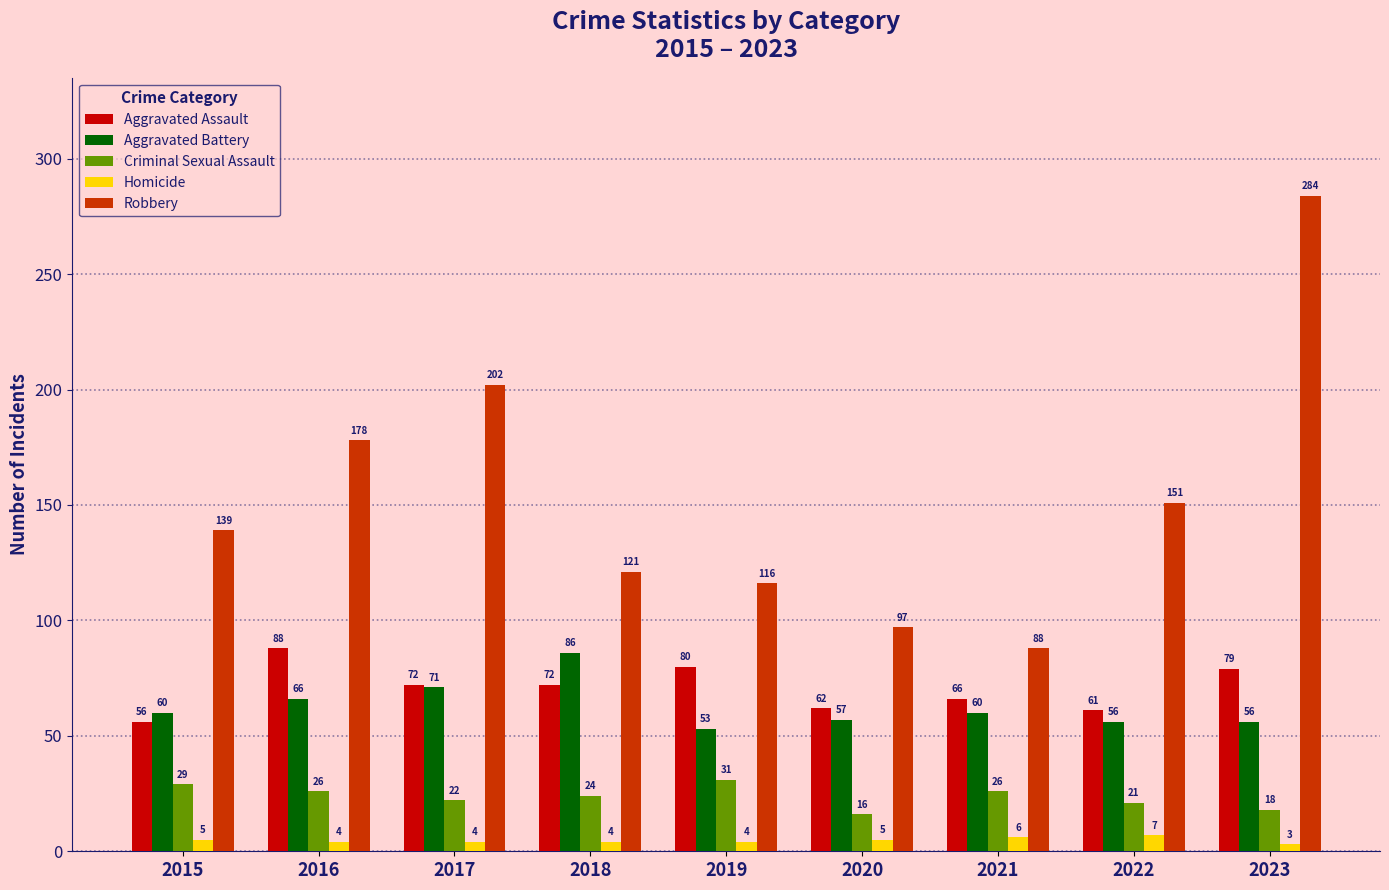

At which label does Aggravated Assault reach its minimum?

2015